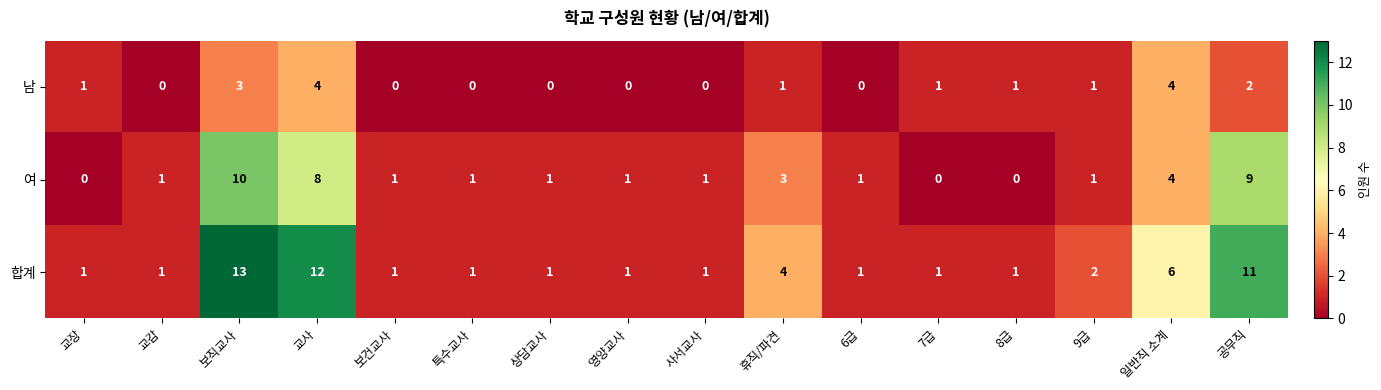

At 보직교사, list the series in order from largest to smallest.

합계, 여, 남